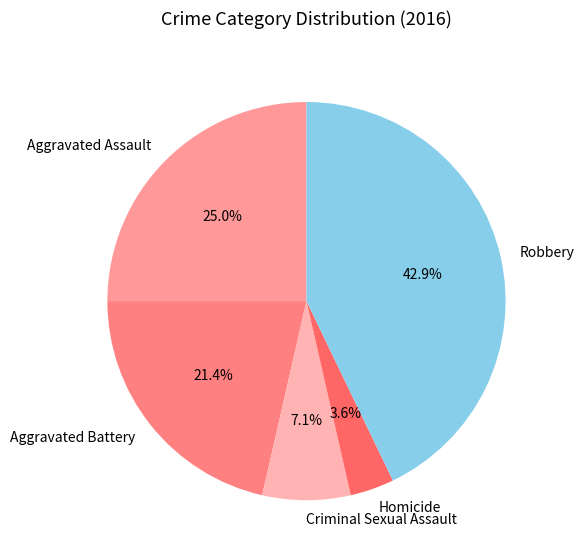

What is the smallest slice in the pie chart?

Homicide